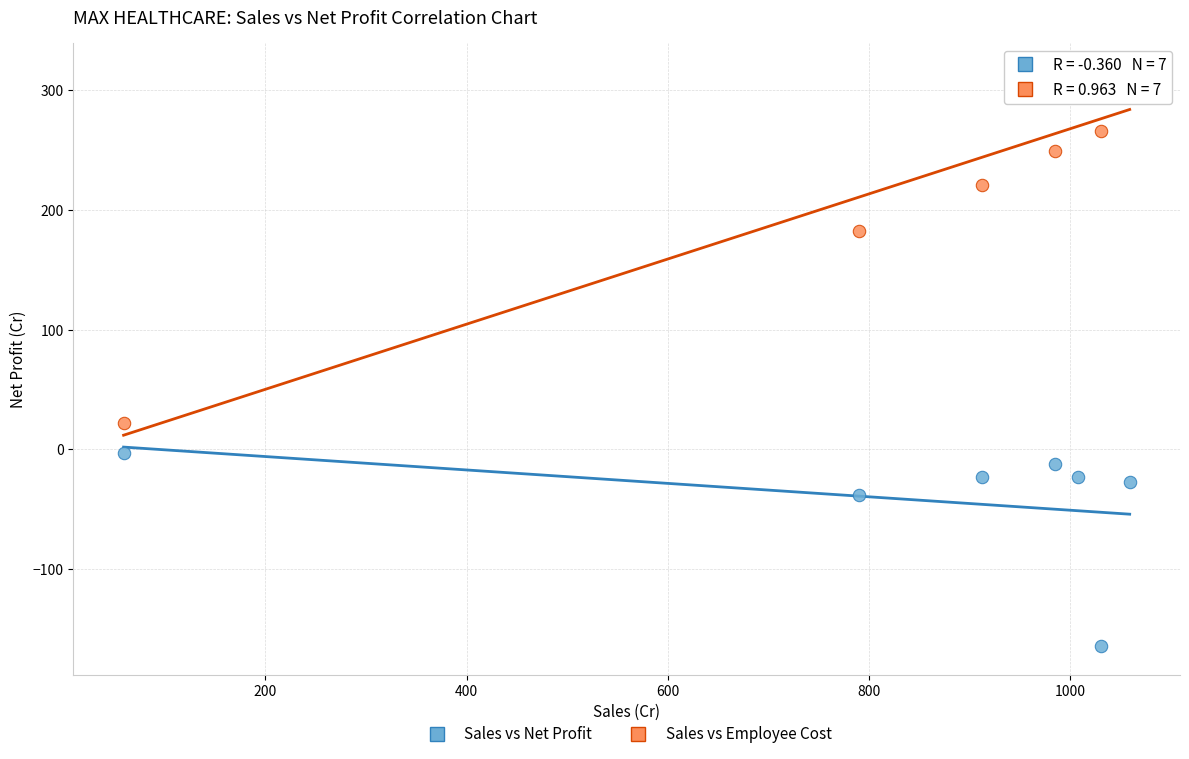

Which series has the widest spread of Y values?

Sales vs Employee Cost